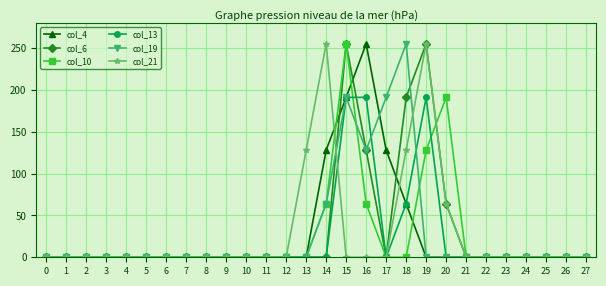

Reading left to right, transcribe all the data shown in this chart.

col_4: 0	0	0	0	0	0	0	0	0	0	0	0	0	0	128	191	255	128	64	0	0	0	0	0	0	0	0	0
col_6: 0	0	0	0	0	0	0	0	0	0	0	0	0	0	0	255	128	0	191	255	64	0	0	0	0	0	0	0
col_10: 0	0	0	0	0	0	0	0	0	0	0	0	0	0	64	255	64	0	0	128	191	0	0	0	0	0	0	0
col_13: 0	0	0	0	0	0	0	0	0	0	0	0	0	0	0	191	191	0	64	191	0	0	0	0	0	0	0	0
col_19: 0	0	0	0	0	0	0	0	0	0	0	0	0	0	64	191	128	191	255	0	0	0	0	0	0	0	0	0
col_21: 0	0	0	0	0	0	0	0	0	0	0	0	0	128	255	0	0	0	128	255	64	0	0	0	0	0	0	0